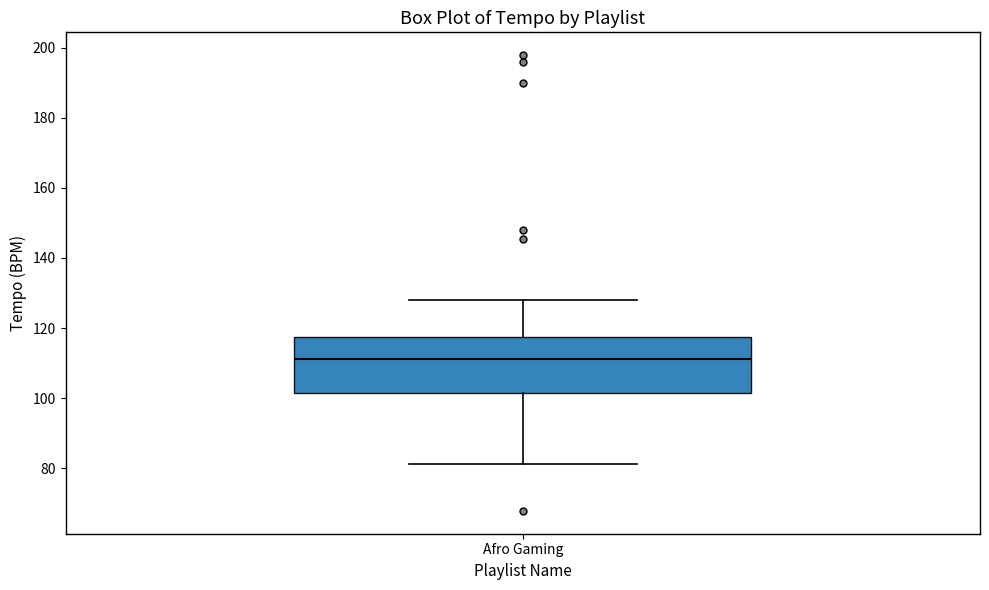

Transcribe this box plot: give where the median line is, the range the box spans, and where the two whiskers end, as read against the y-axis. The values are not printed on the chart, so give them approximately, as read against the axis.

median 112, box 102 to 118, whiskers 82 to 128